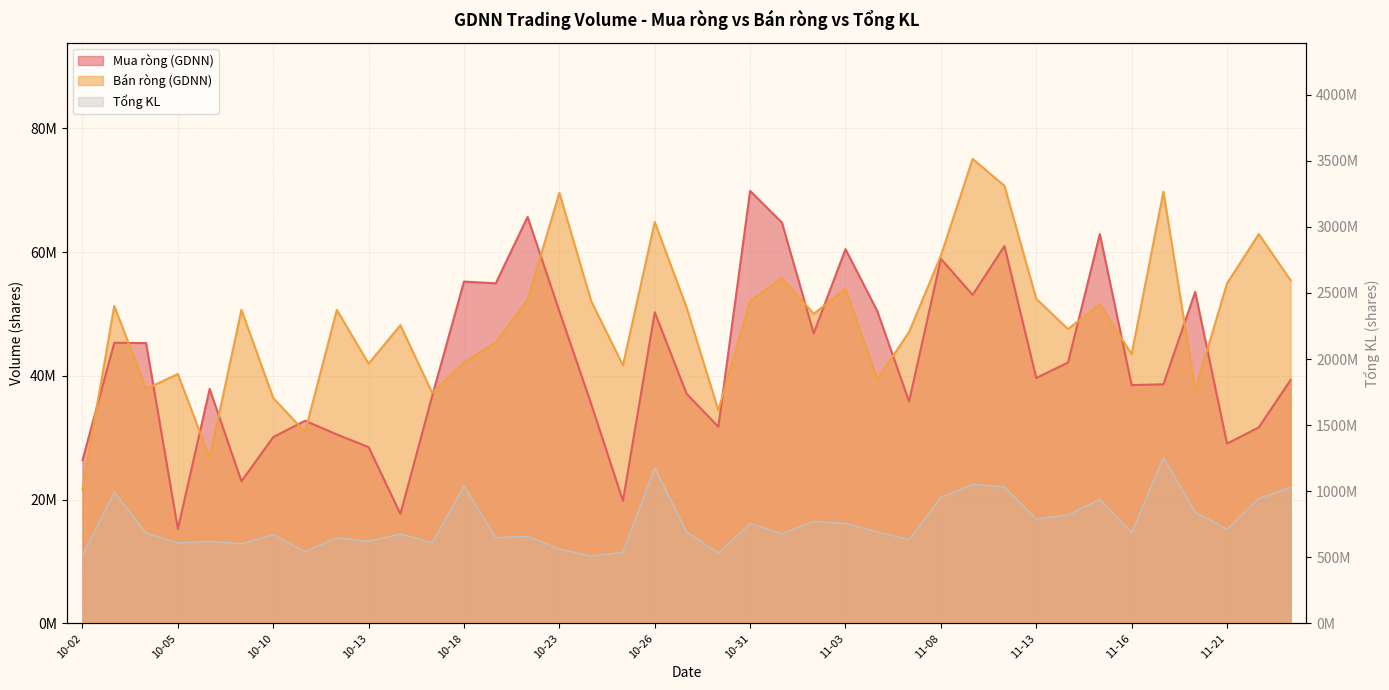

What is the maximum value for Tổng KL?

1255204381